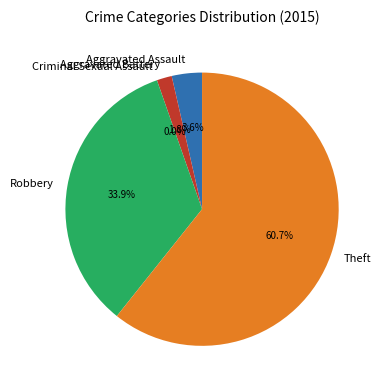

Is Criminal Sexual Assault the majority of the pie?

No